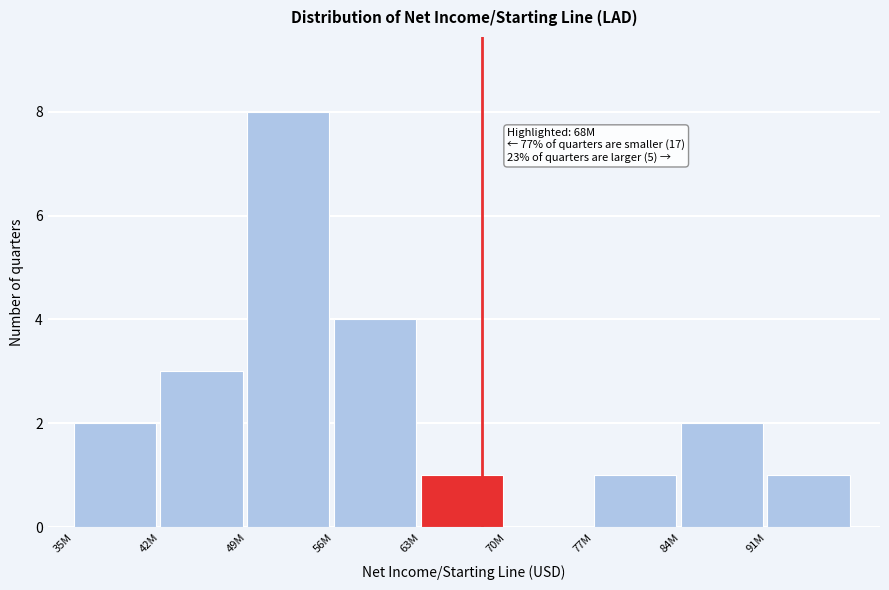

Reading left to right, extract all data points from this chart.

35M=2	42M=3	49M=8	56M=4	63M=1	70M=0	77M=1	84M=2	91M=1